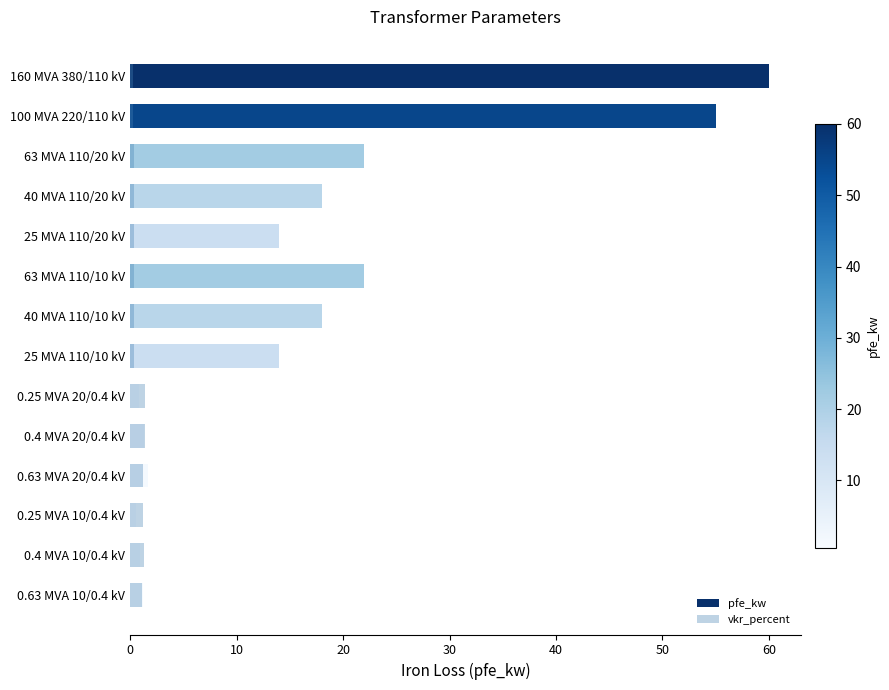

What is the spread (max minus min) of values at 40 MVA 110/10 kV?

17.7